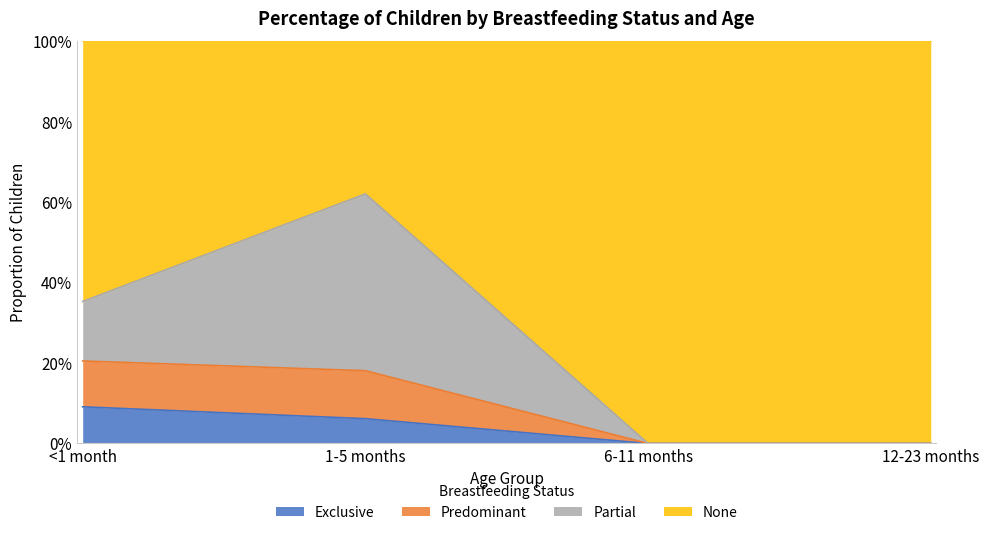

Does the chart display data point markers on the line(s)?

No